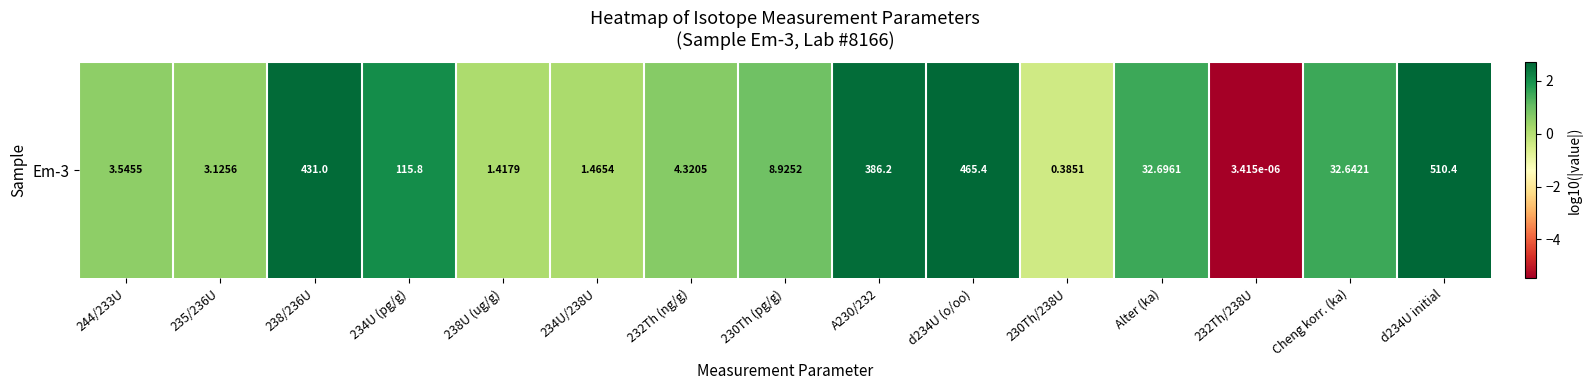

Between d234U (o/oo) and 232Th (ng/g), which is larger?

d234U (o/oo)